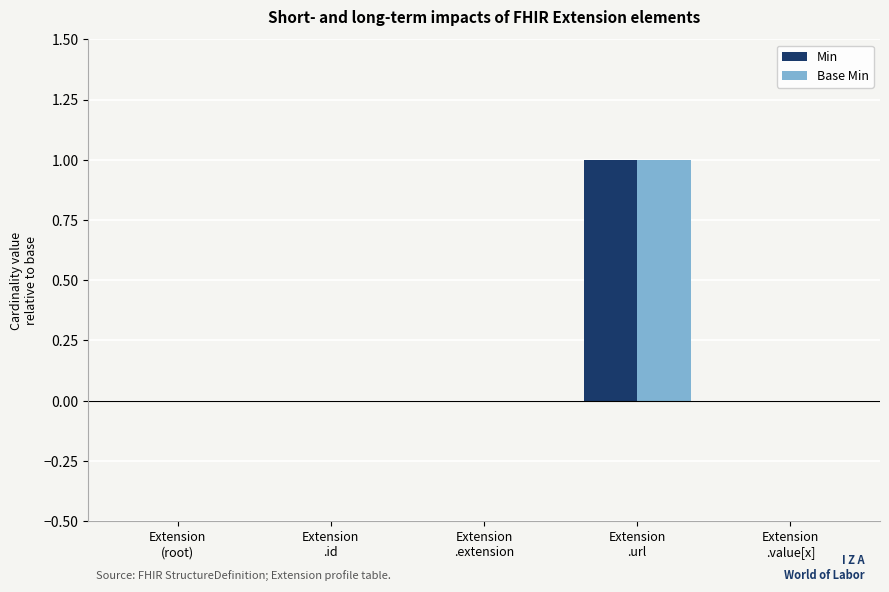

At which label does Base Min reach its peak?

Extension
.url